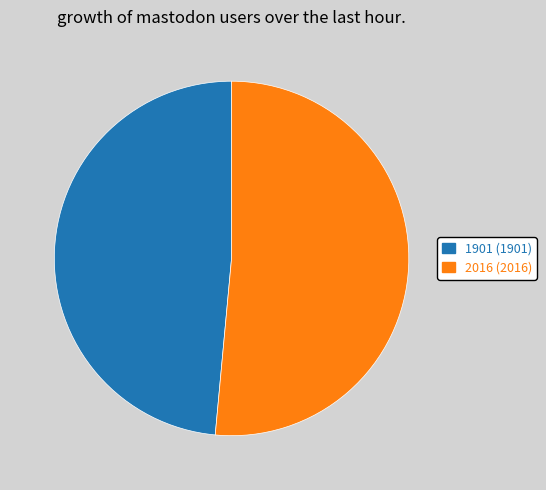

Which has a higher value, 2016 or 1901?

2016